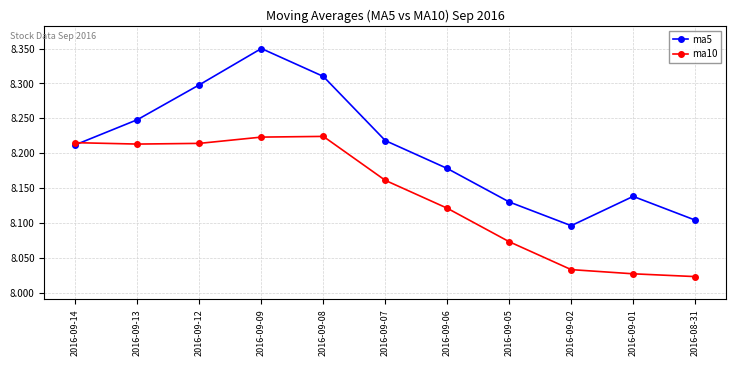

What are all the series names shown in the legend?

ma5, ma10